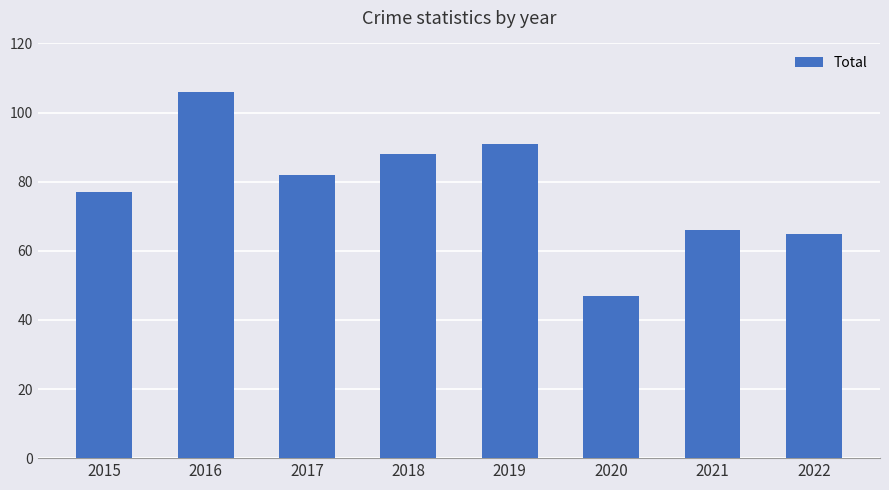

The chart shows a value of 50 at 2019. True or false?

False